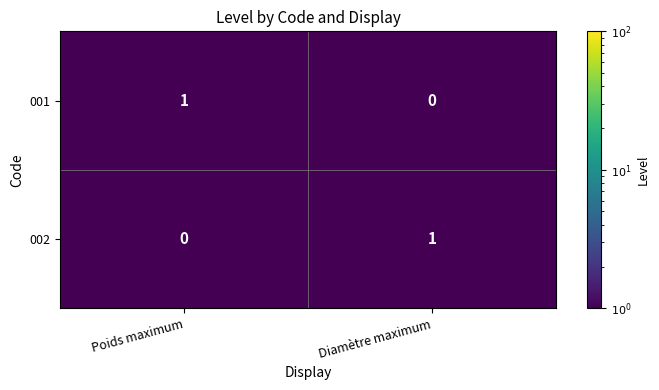

Which category has the lowest value in the 001 series?

Diamètre maximum